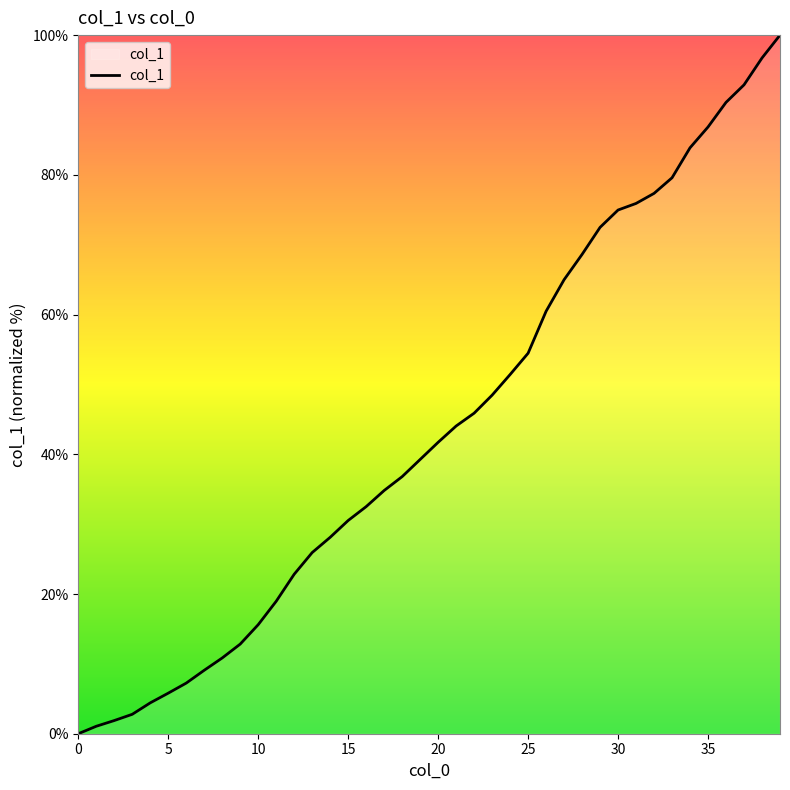

What is the difference between the maximum and minimum values?

100.0